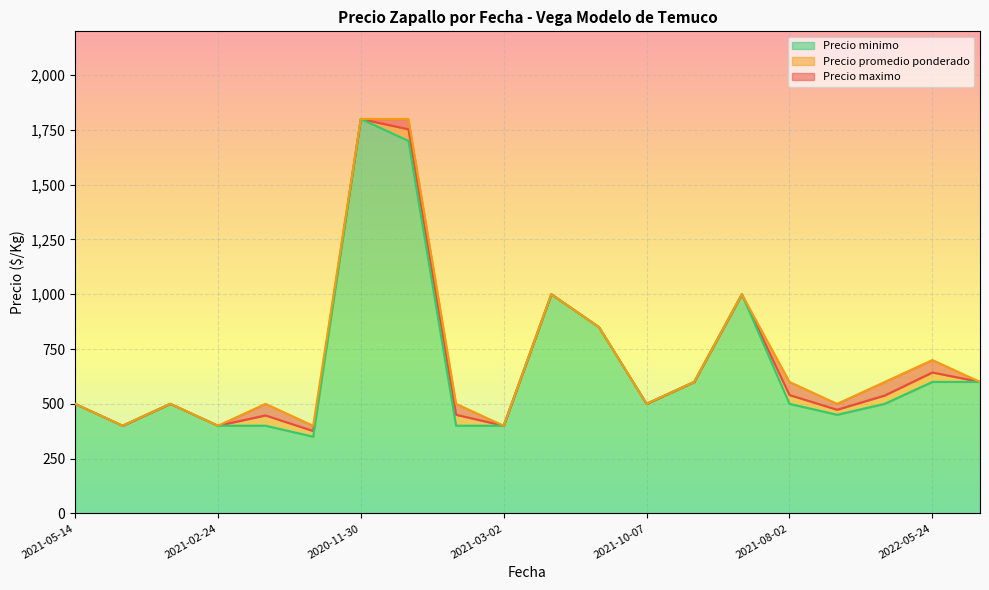

What is the average value of the Precio promedio ponderado series?

688